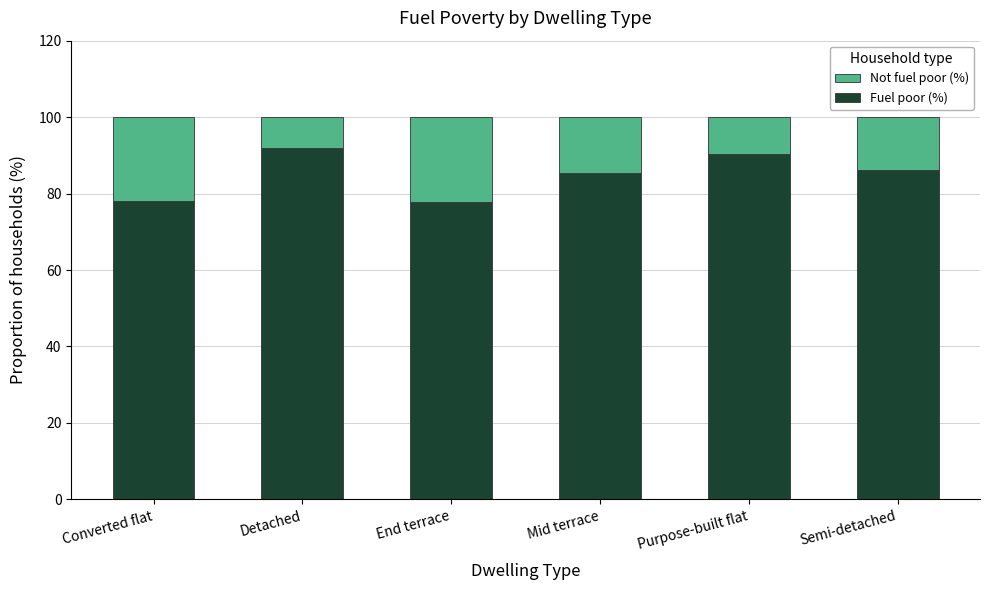

Does the chart contain any negative values?

No